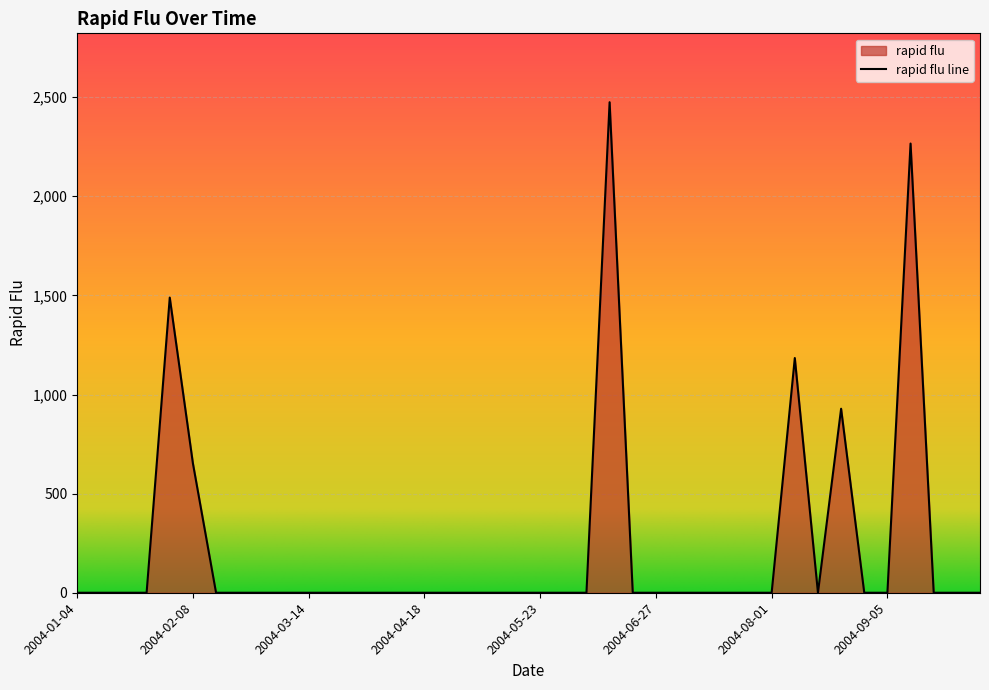

What is the average value?

224.9